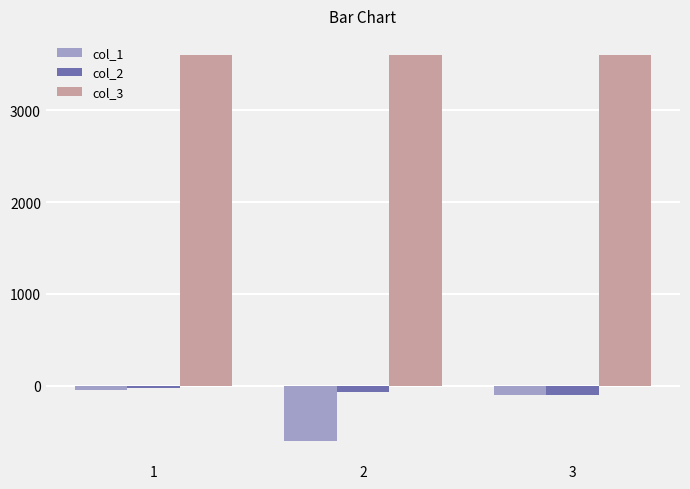

How many groups of bars are there?

3